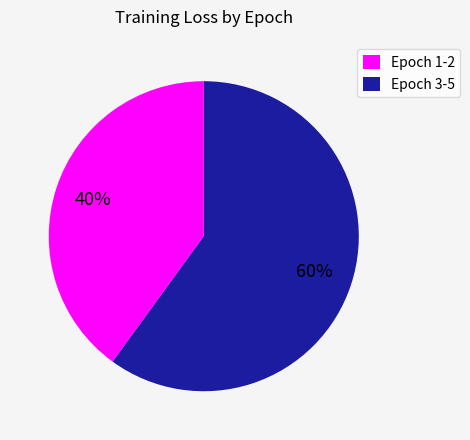

Which slice is the largest?

Epoch 3-5